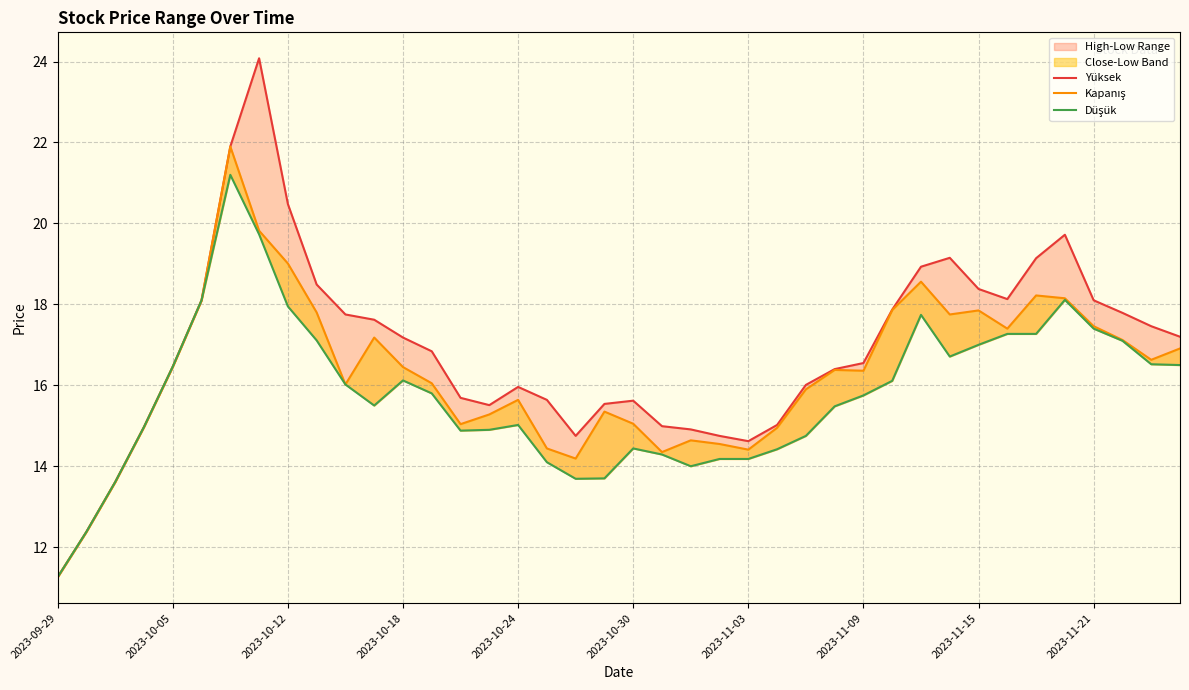

True or false: Kapanış has a value of 15.9 at 26.

True